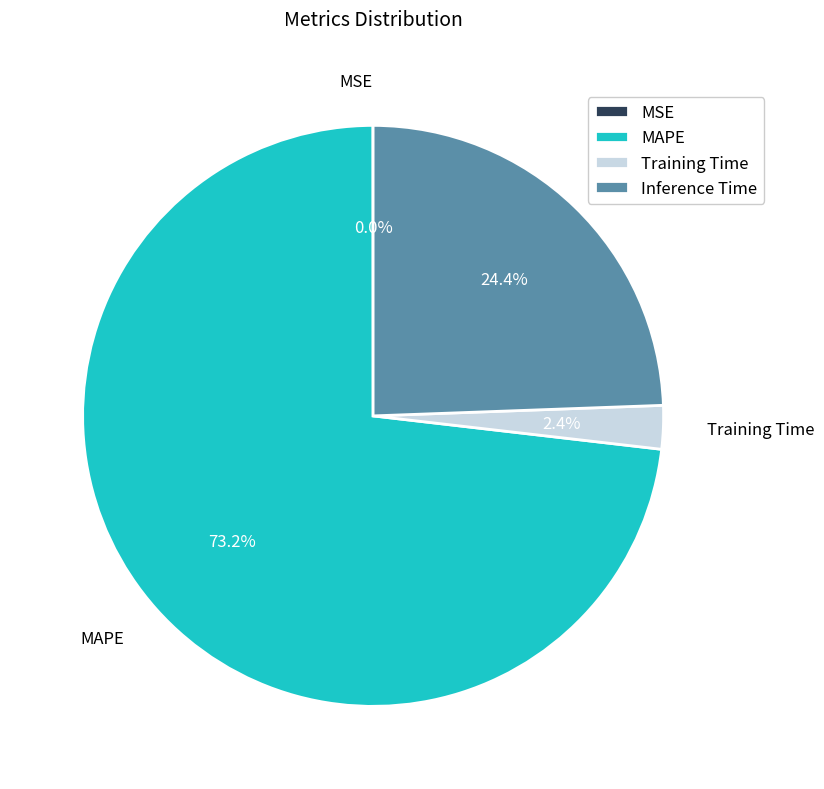

The Inference Time slice represents 19% of the pie. True or false?

False